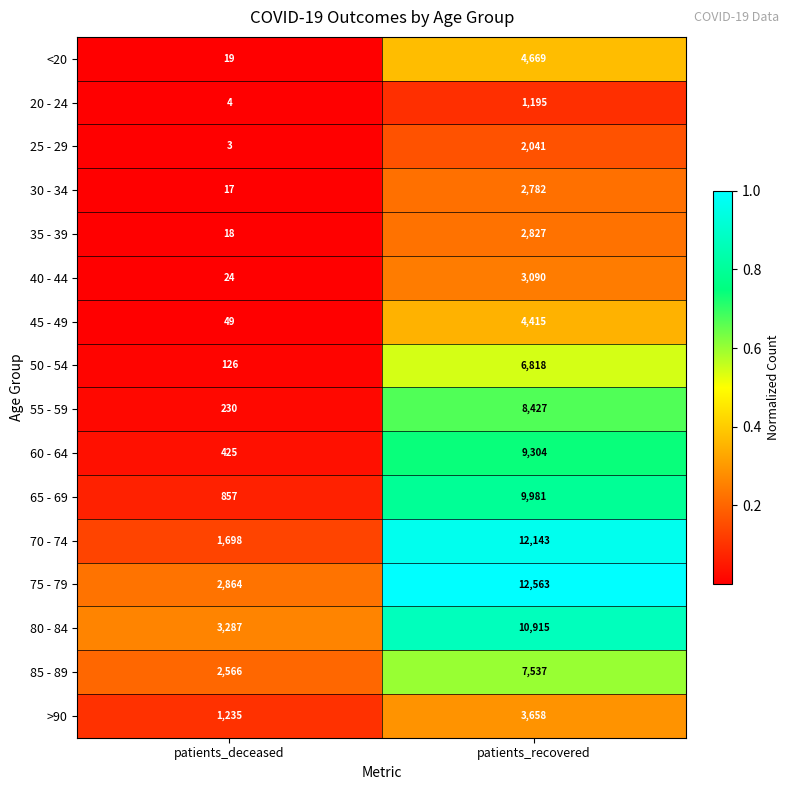

Between patients_deceased and patients_recovered, which series saw the biggest shift?

70 - 74